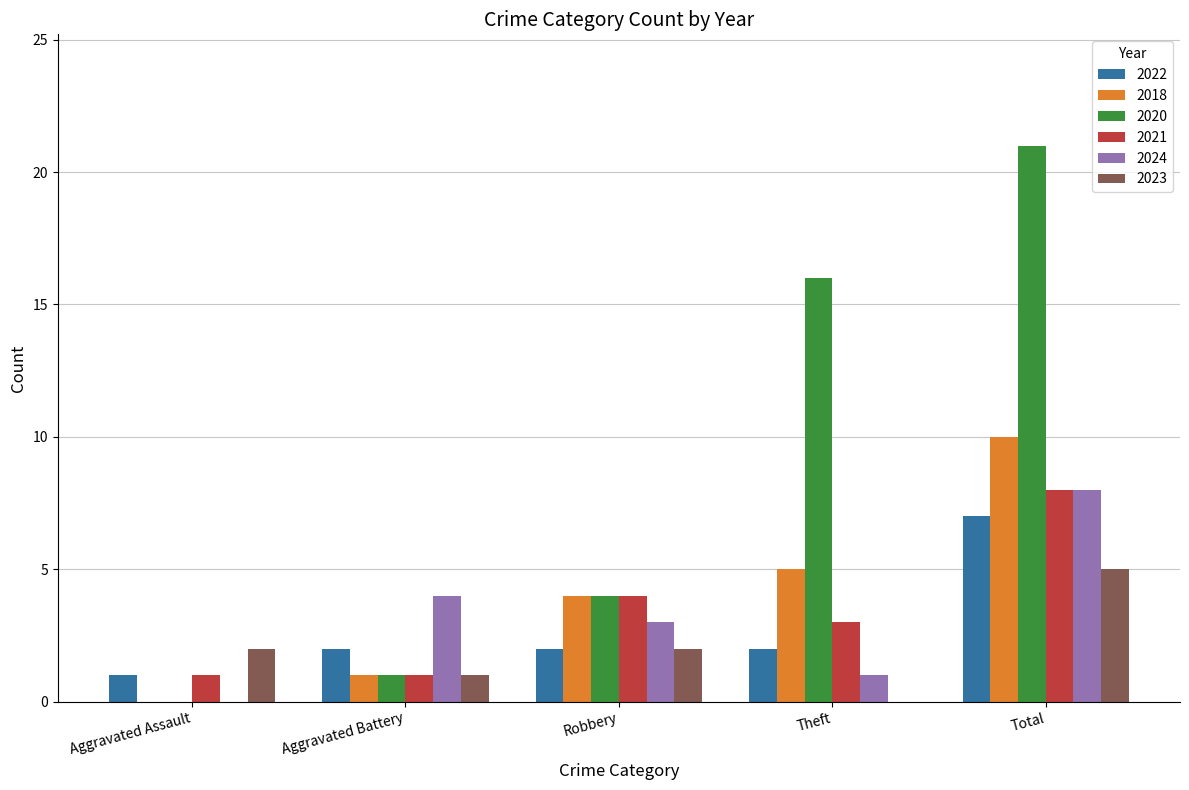

At which category is the sum across all series the highest?

Total